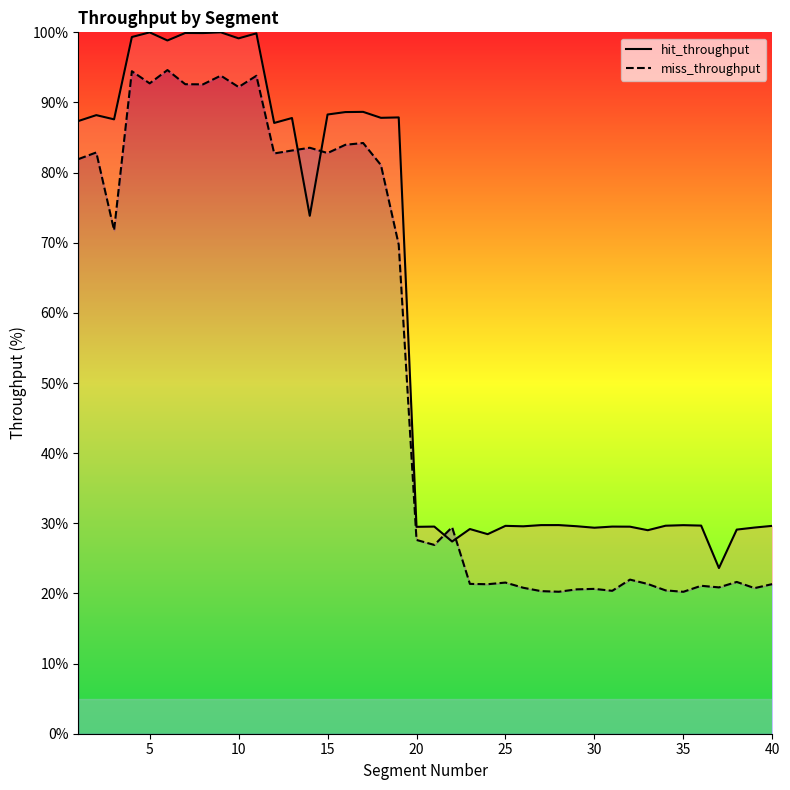

What is the lowest value of the hit_throughput series?

23.6